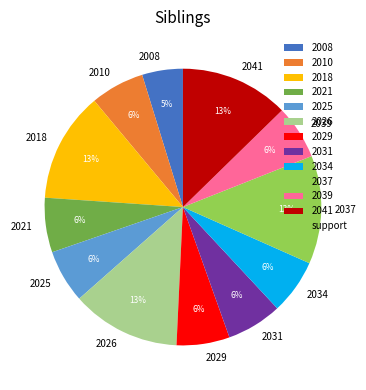

Which category has the smallest portion of the pie?

2008